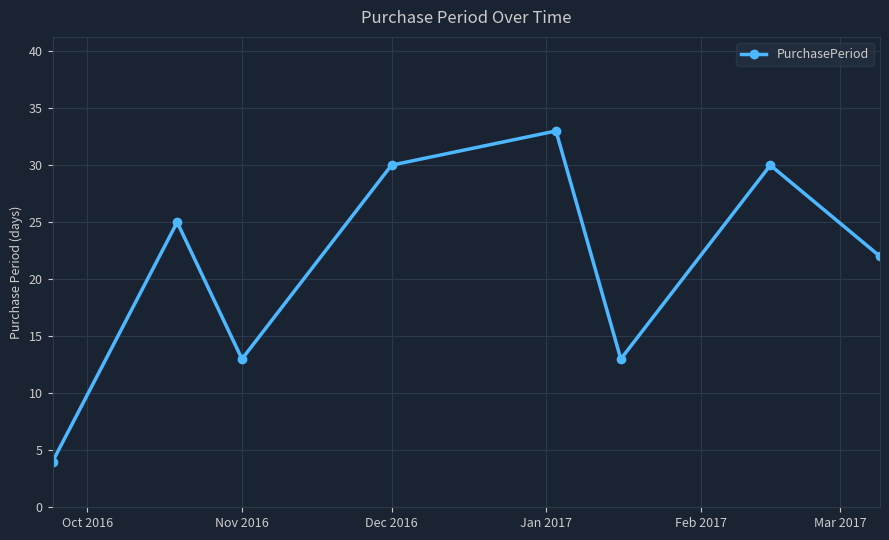

What is the maximum value shown in the chart?

33